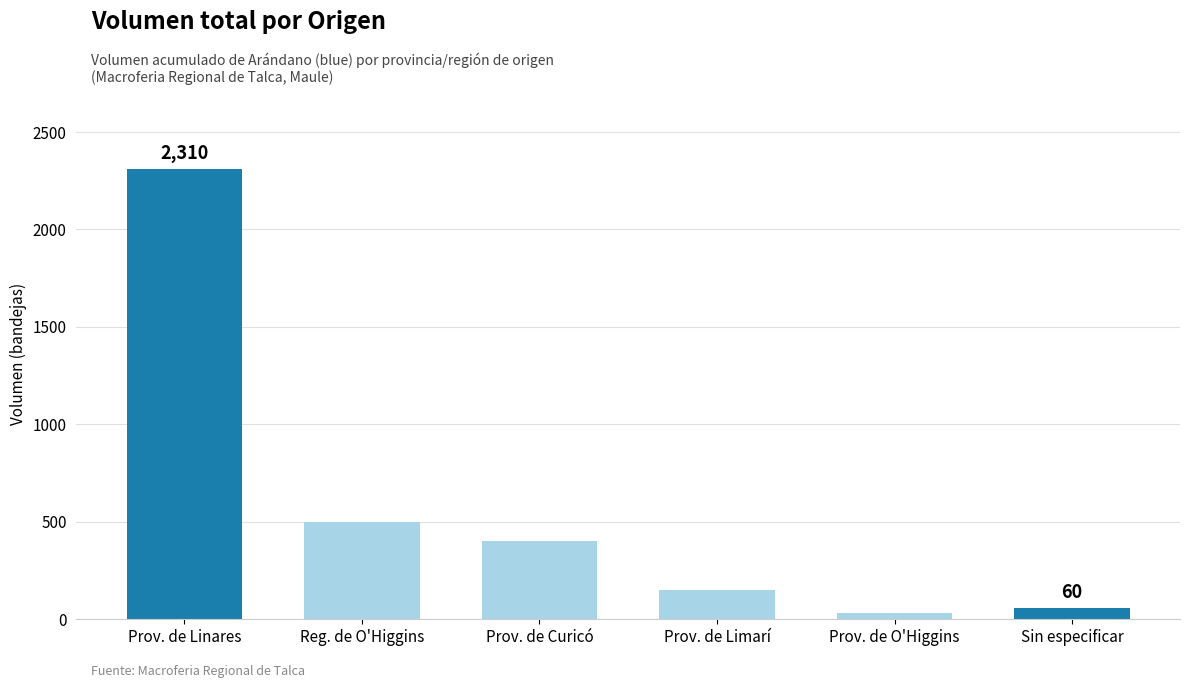

What is the value of the 3rd bar from the left?

400